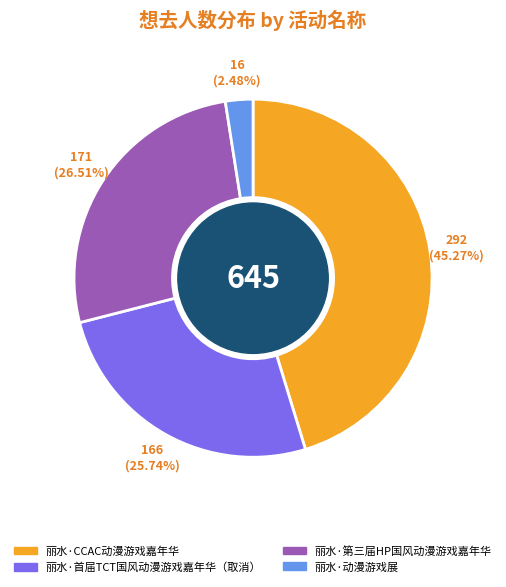

To the nearest percent, what is the combined percentage of 丽水·第三届HP国风动漫游戏嘉年华 and 丽水·CCAC动漫游戏嘉年华?

72%